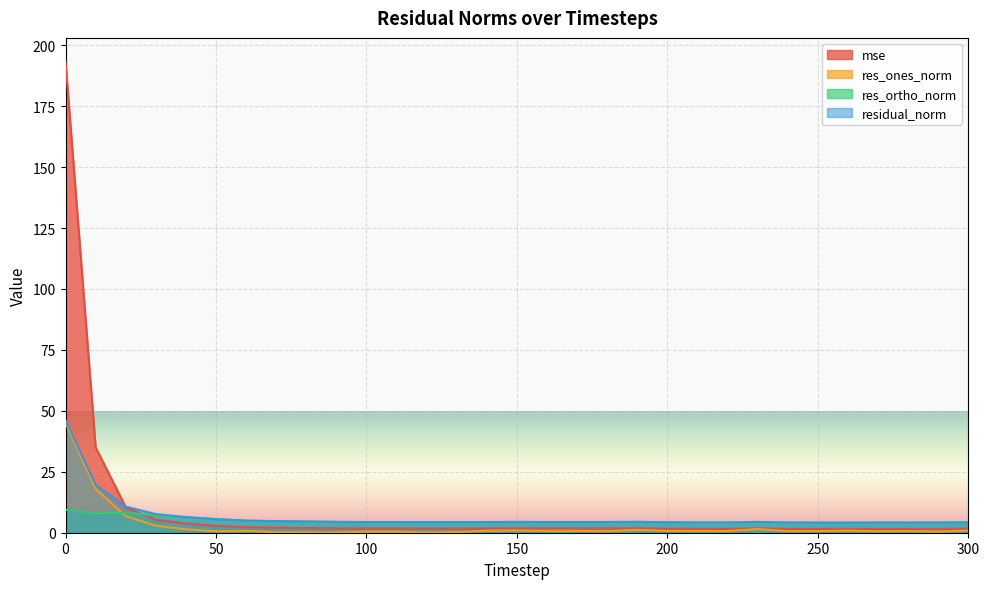

How many times do res_ortho_norm and res_ones_norm cross each other?

1